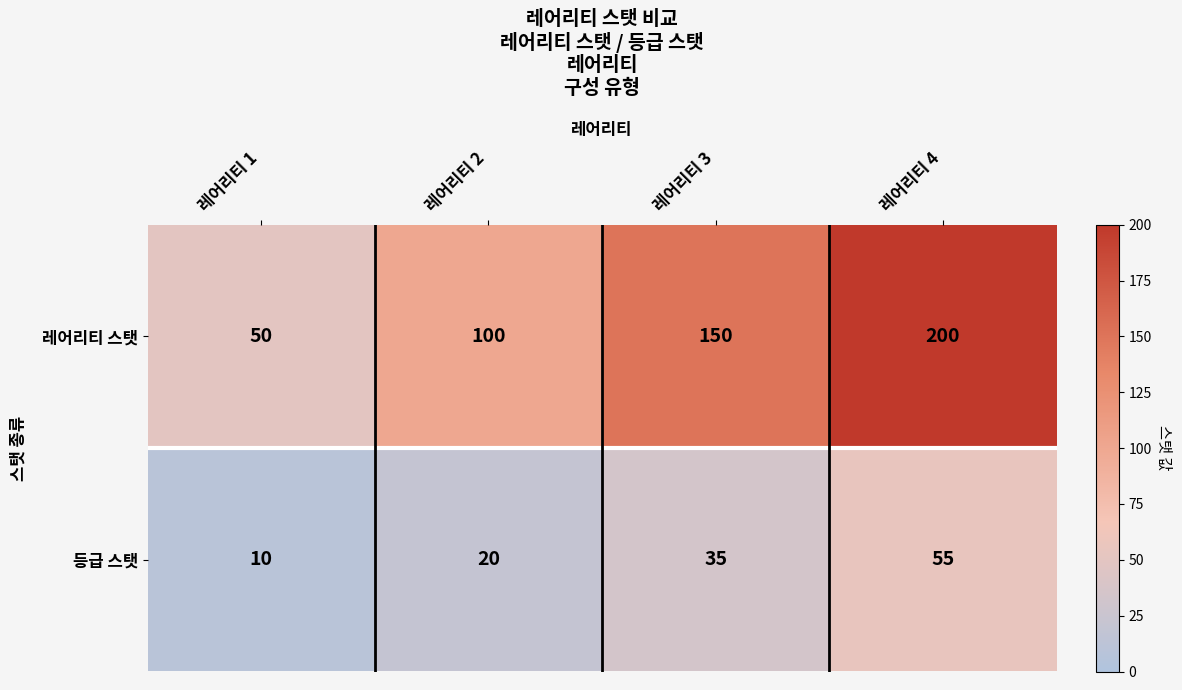

What is the greatest value displayed?

200